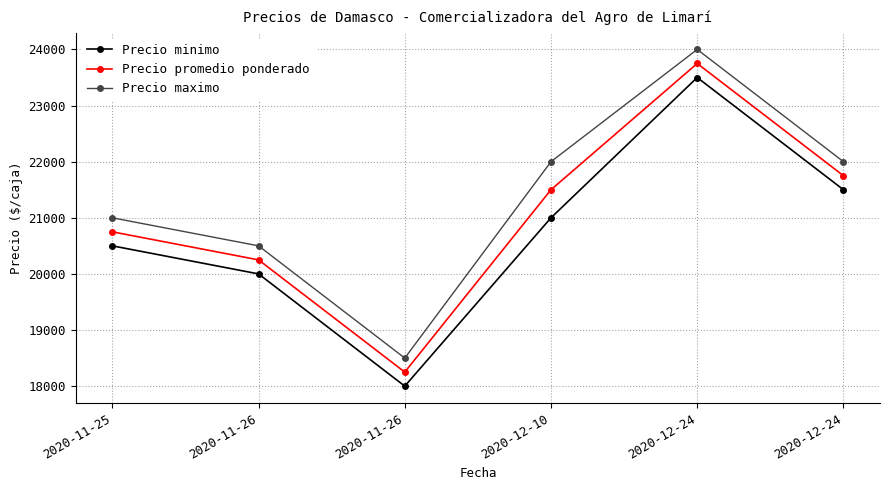

How many data points in Precio maximo are less than 22000?

3